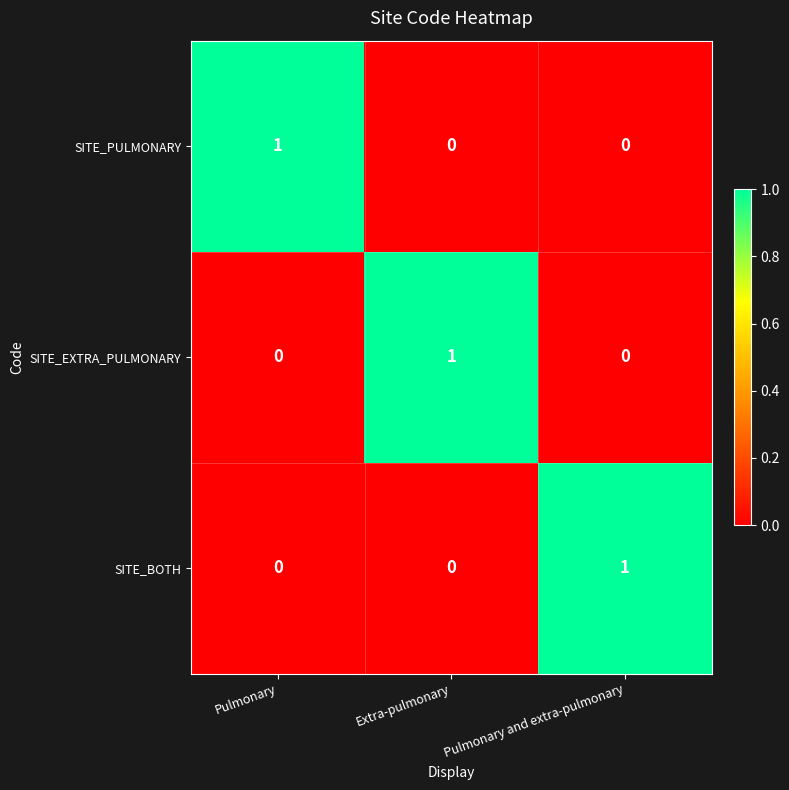

What is the spread (max minus min) of values at Extra-pulmonary?

1